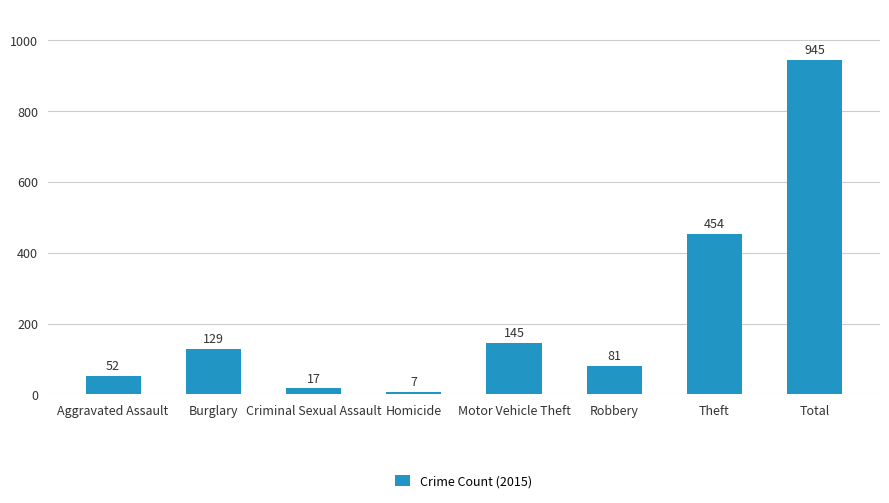

List the labels in order of value, largest first.

Total, Theft, Motor Vehicle Theft, Burglary, Robbery, Aggravated Assault, Criminal Sexual Assault, Homicide